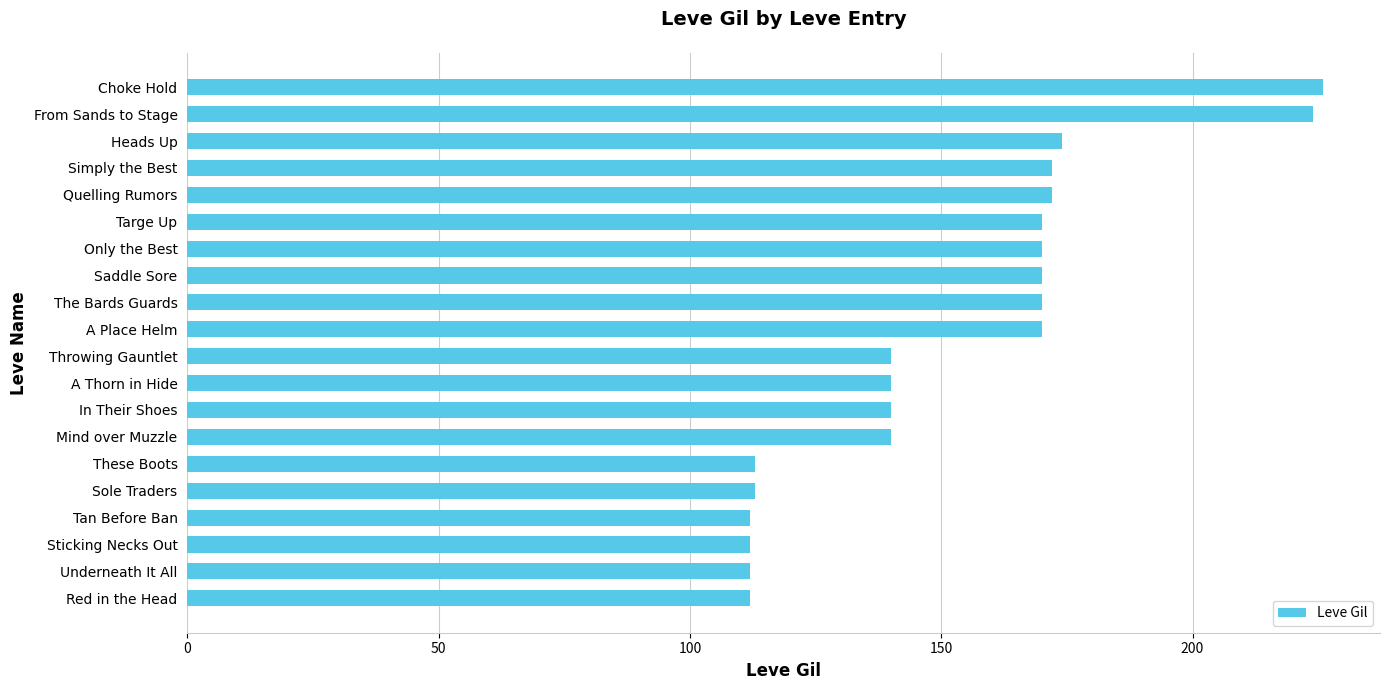

Count the number of data series in this chart.

1